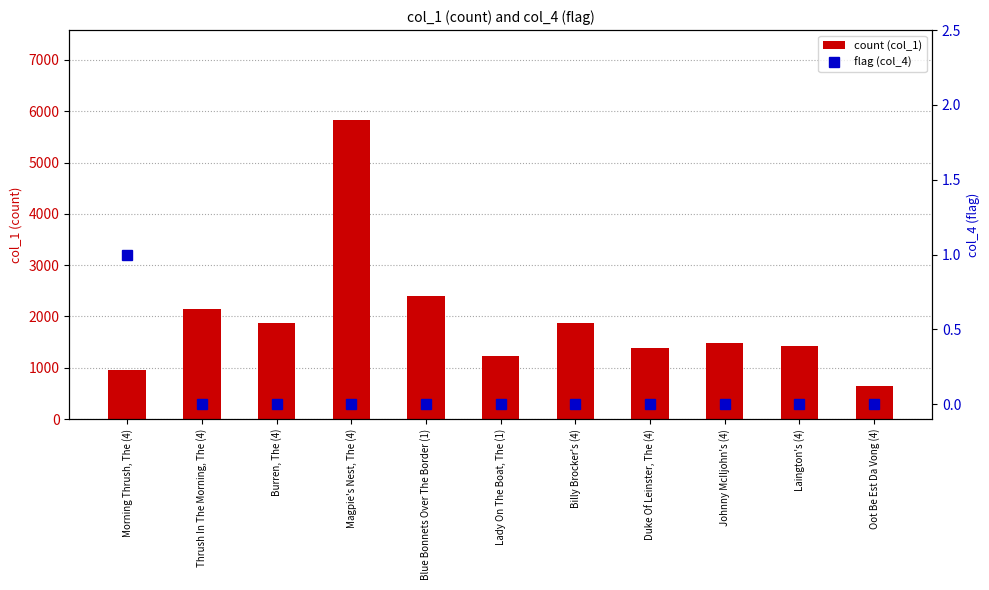

What are all the series names shown in the legend?

count (col_1), flag (col_4)